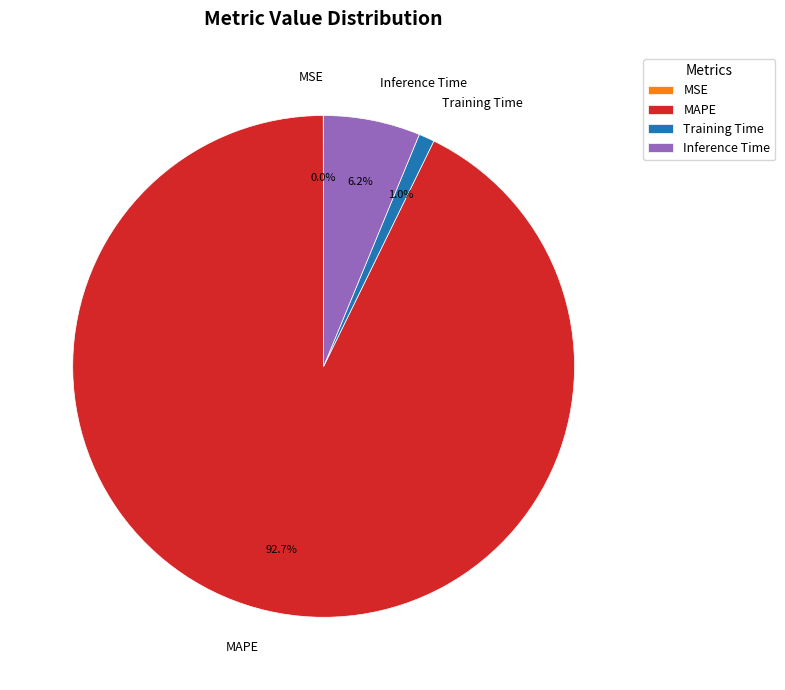

Which has a higher value, Training Time or MAPE?

MAPE